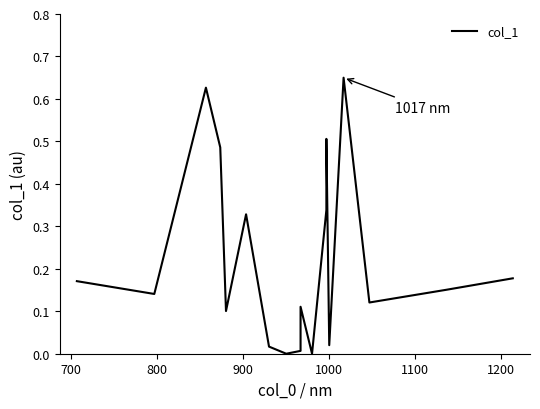

What is the greatest value displayed?

0.7